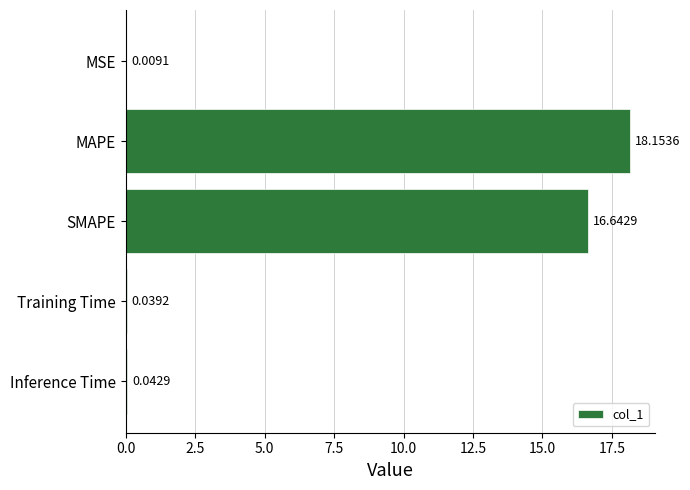

Which category has the highest value across all series?

MAPE